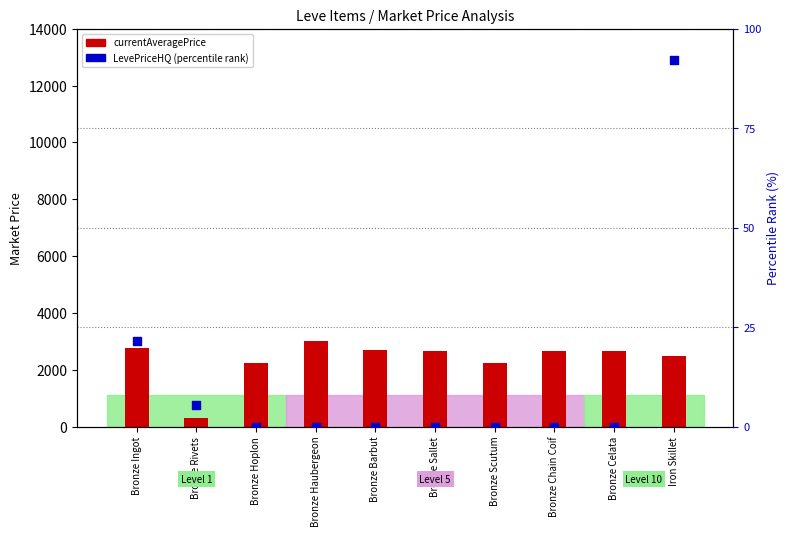

What is the total value across all series at Bronze Chain Coif?

2656.0